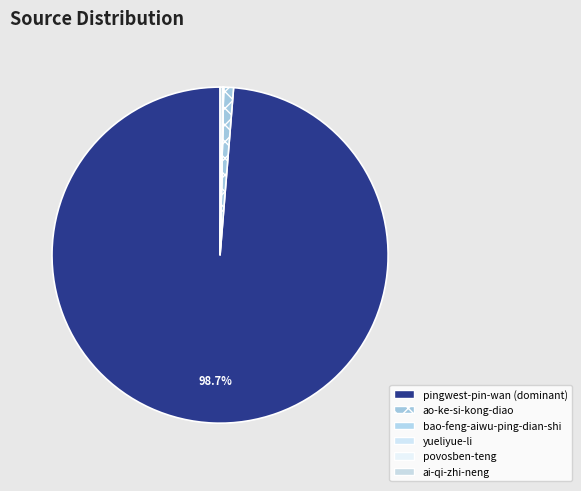

How many segments does this pie chart have?

6